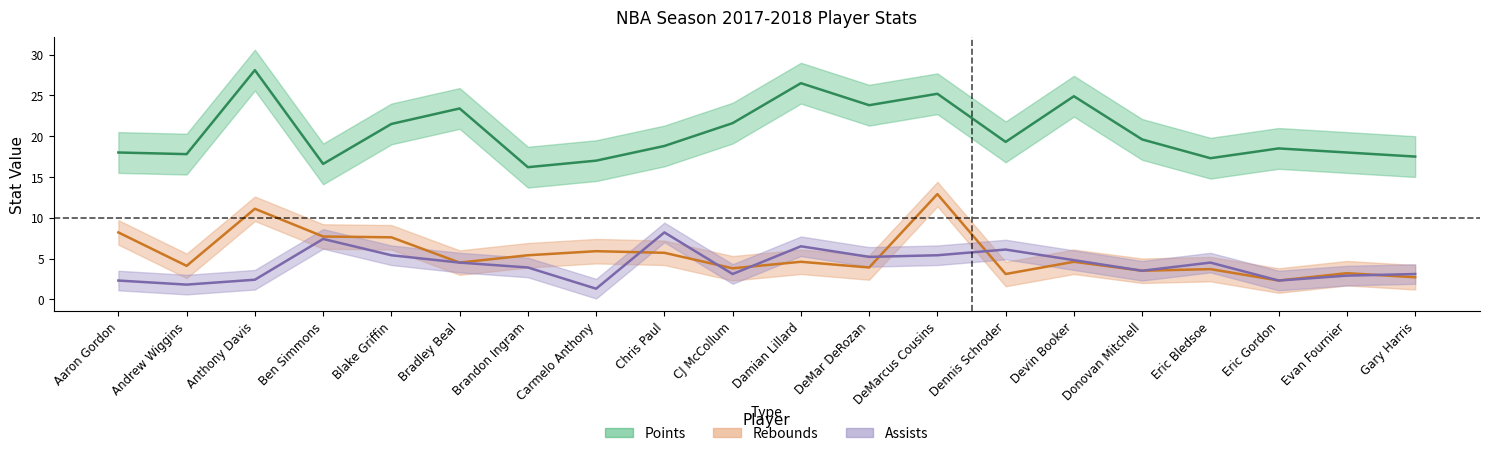

What is the label of the 19th point from the left?

Evan Fournier